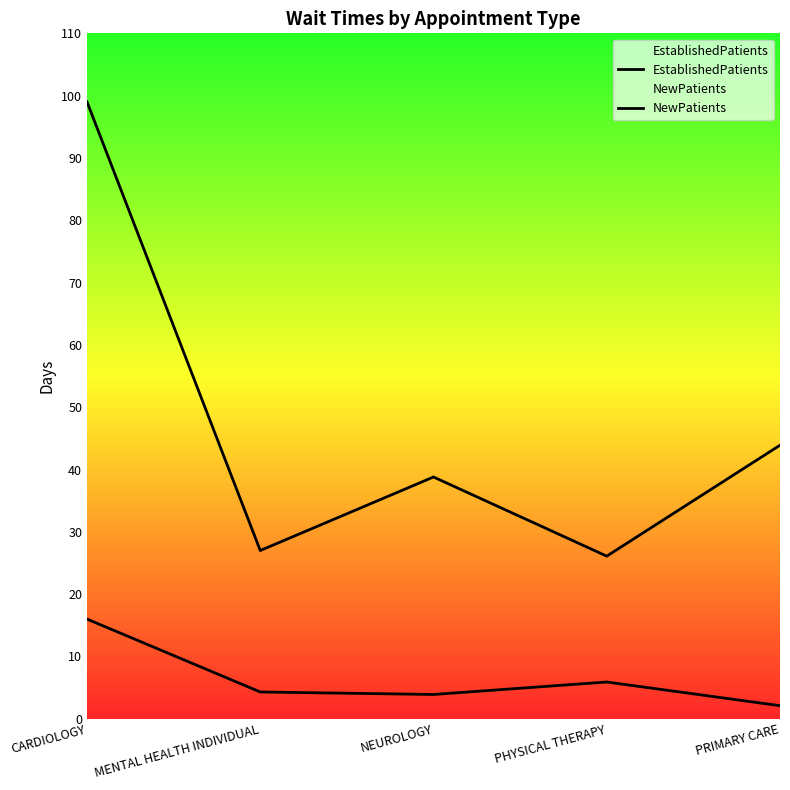

How many data points in NewPatients are less than 38?

2